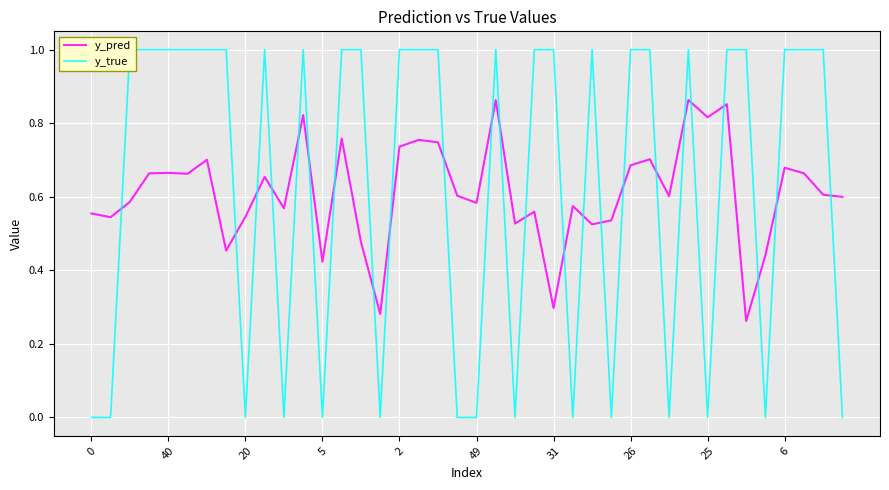

The value of y_pred at 6 is 1.0. True or false?

False